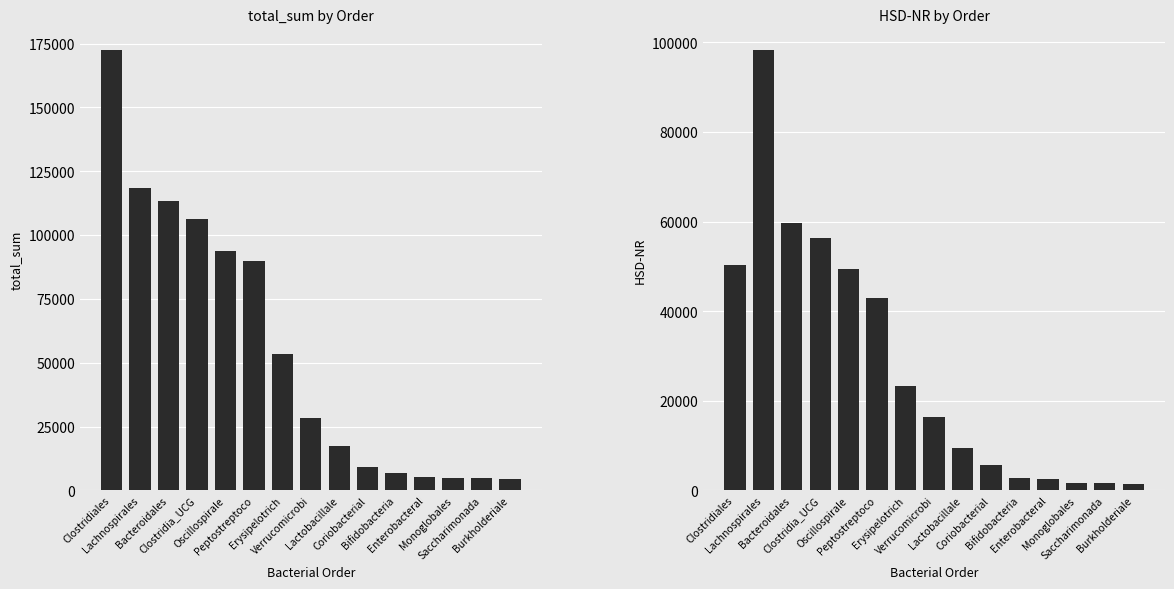

List the series in order of their overall mean, highest first.

total_sum, HSD-NR